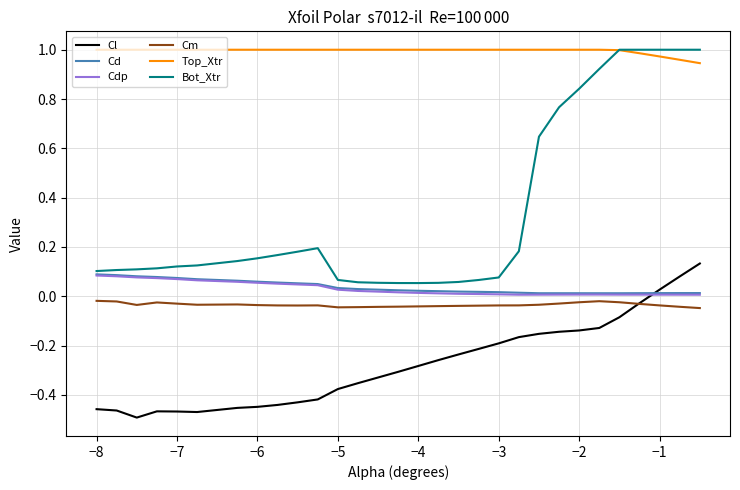

True or false: Top_Xtr and Cl intersect in this chart.

False